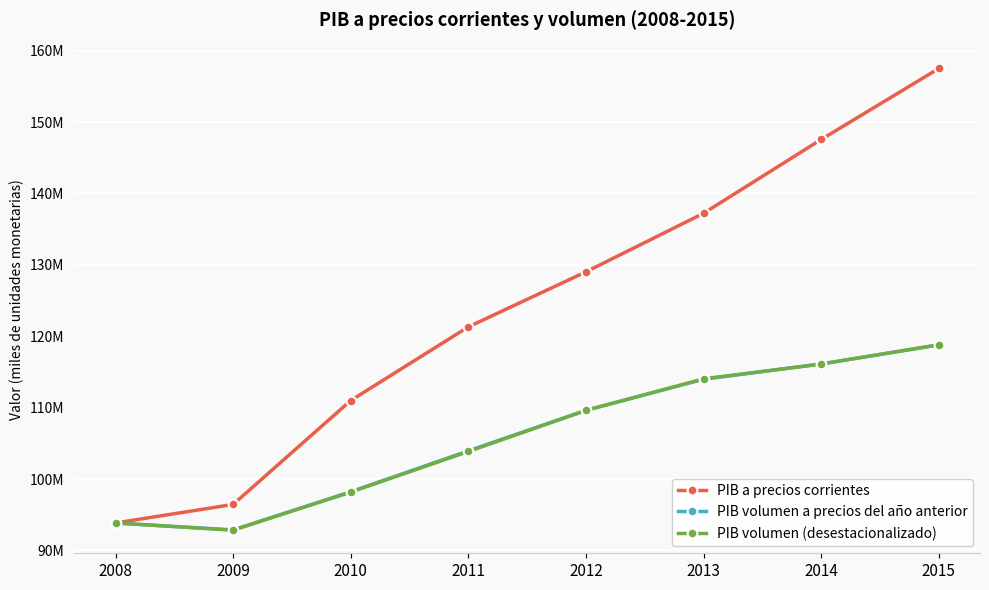

What are all the series names shown in the legend?

PIB a precios corrientes, PIB volumen a precios del año anterior, PIB volumen (desestacionalizado)